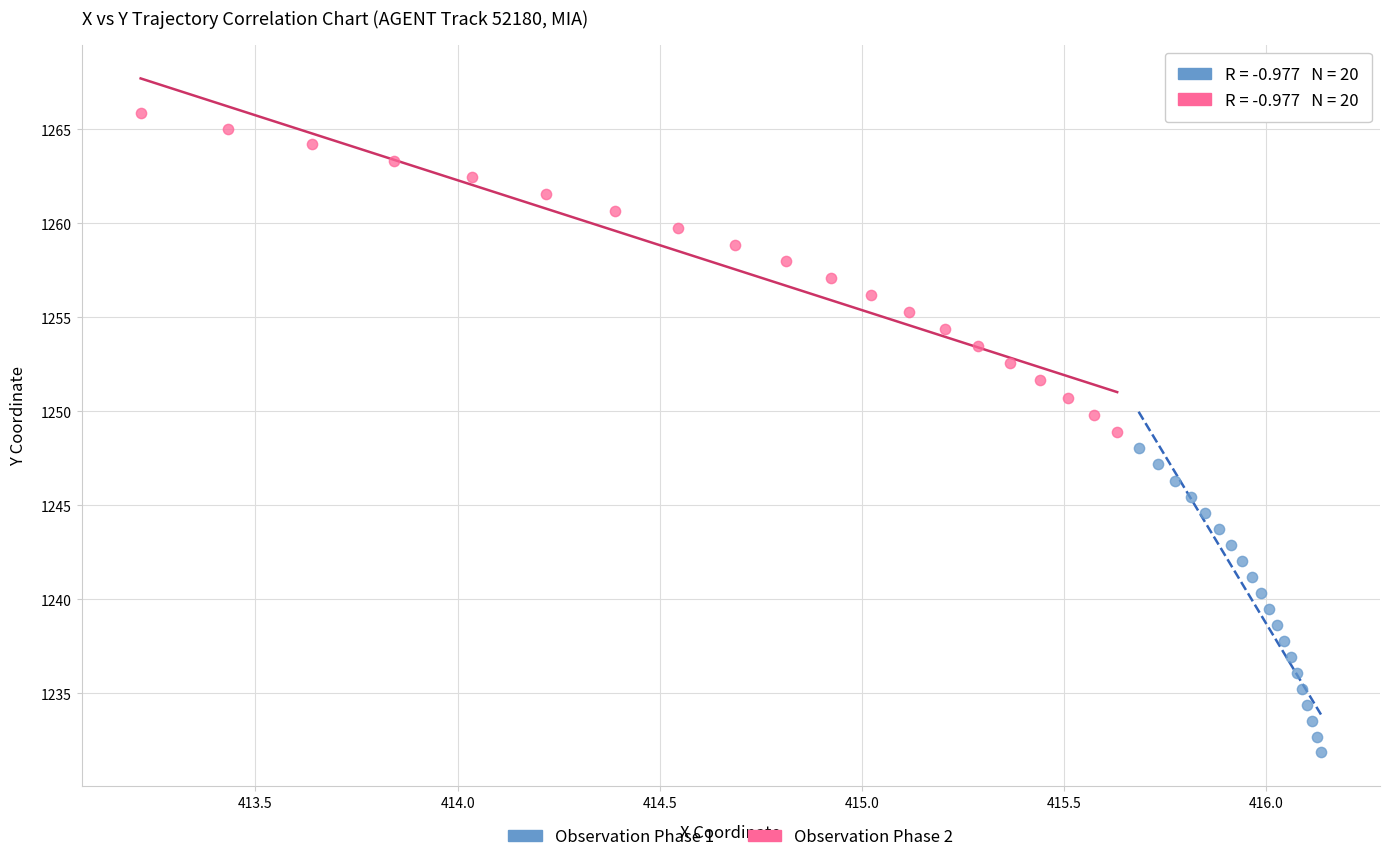

Which series contains the highest Y value?

Observation Phase 2